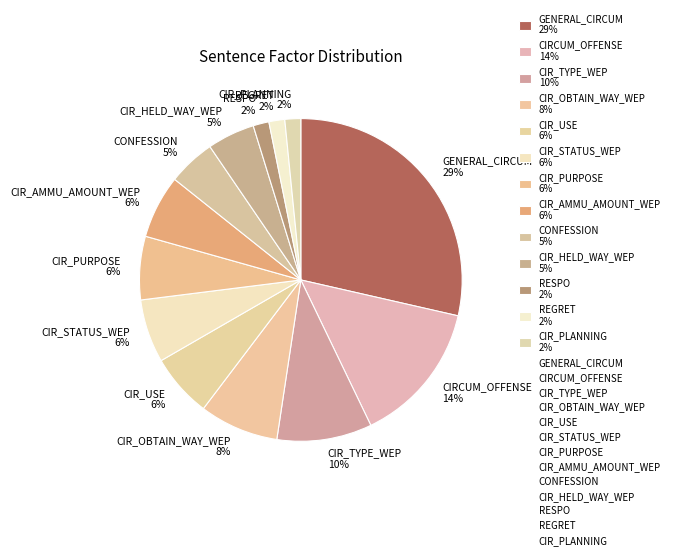

Between CIR_AMMU_AMOUNT_WEP 6% and CIR_PLANNING 2%, which is larger?

CIR_AMMU_AMOUNT_WEP 6%